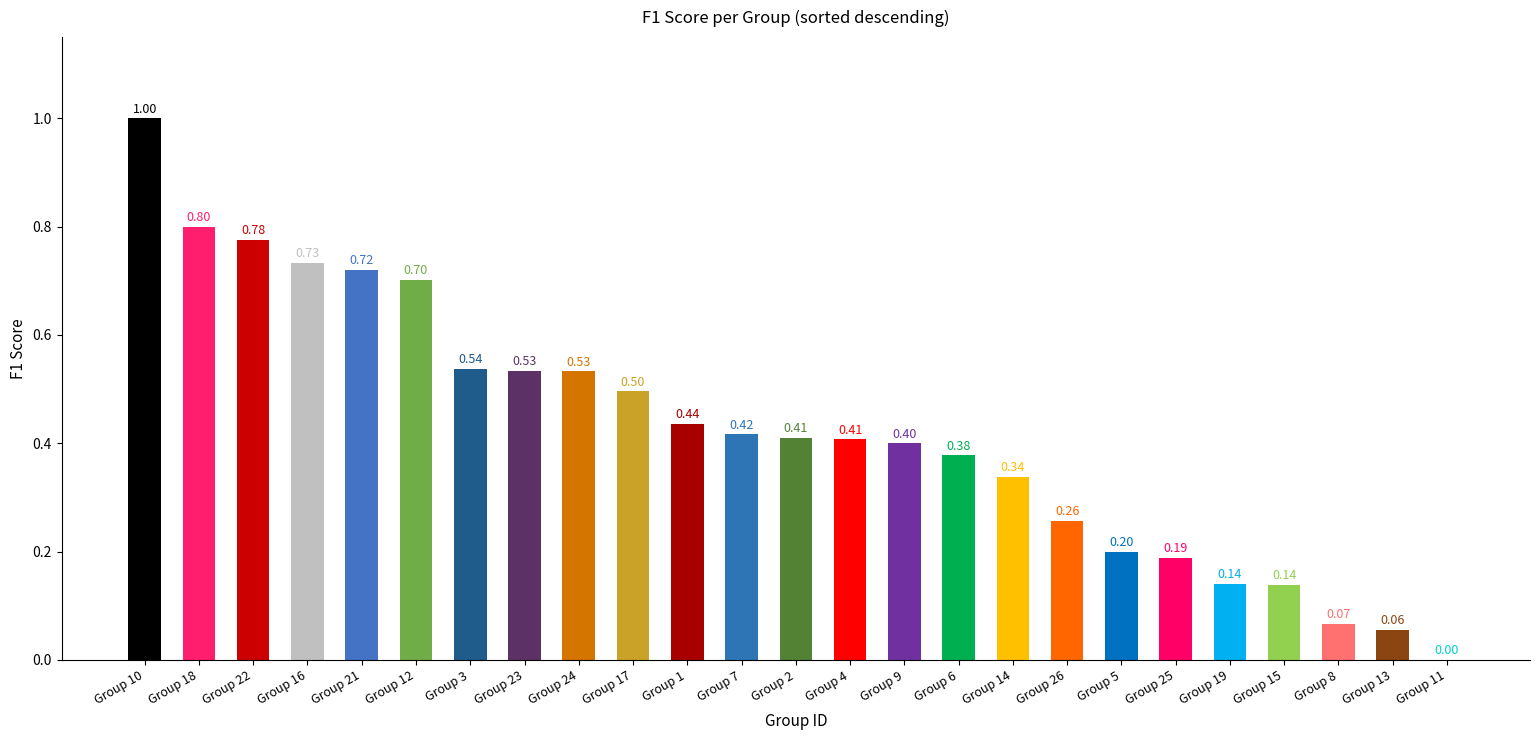

What is the sum of the values at Group 24 and Group 12?

1.2